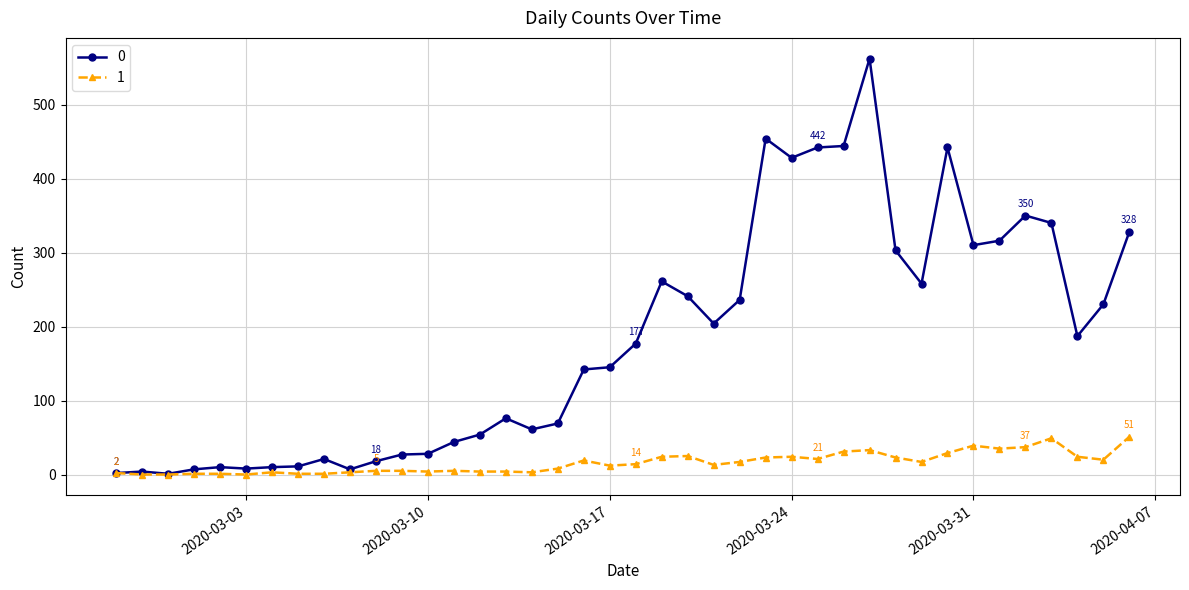

What is the average value of the 0 series?

181